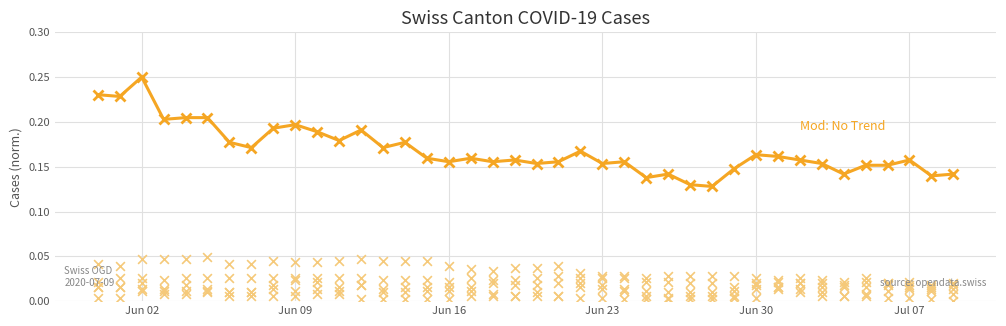

Is the value of CH total at 11 greater than the value of GE at 7?

Yes